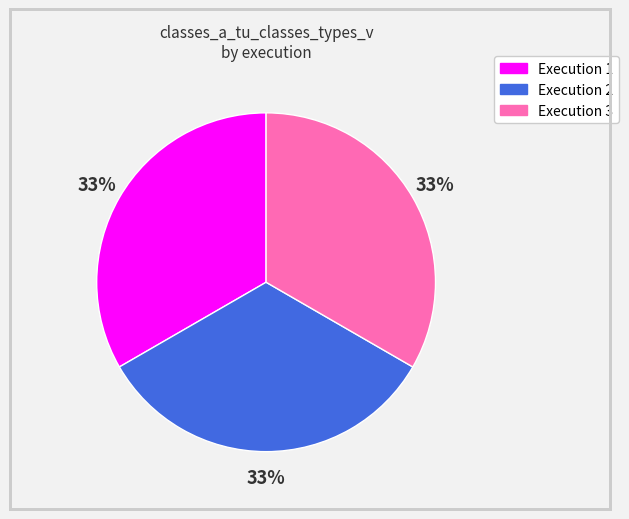

Does any single category account for the majority?

No